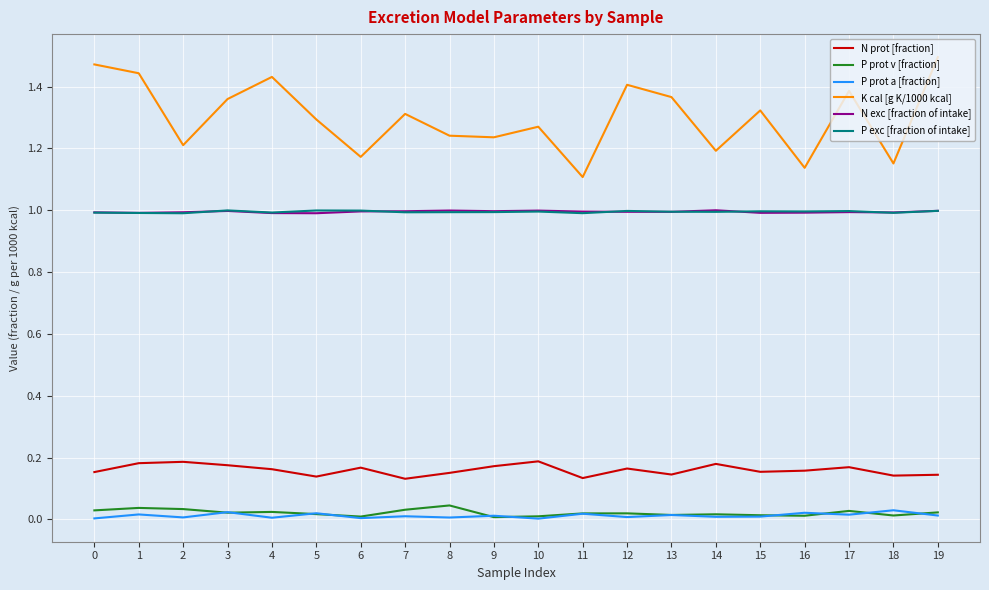

Does the chart have visible grid lines?

Yes